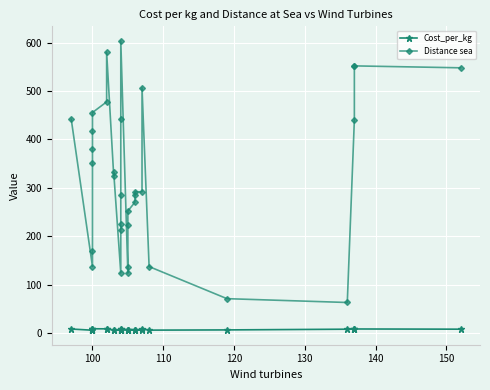

At how many categories does at least one series exceed 232?

22